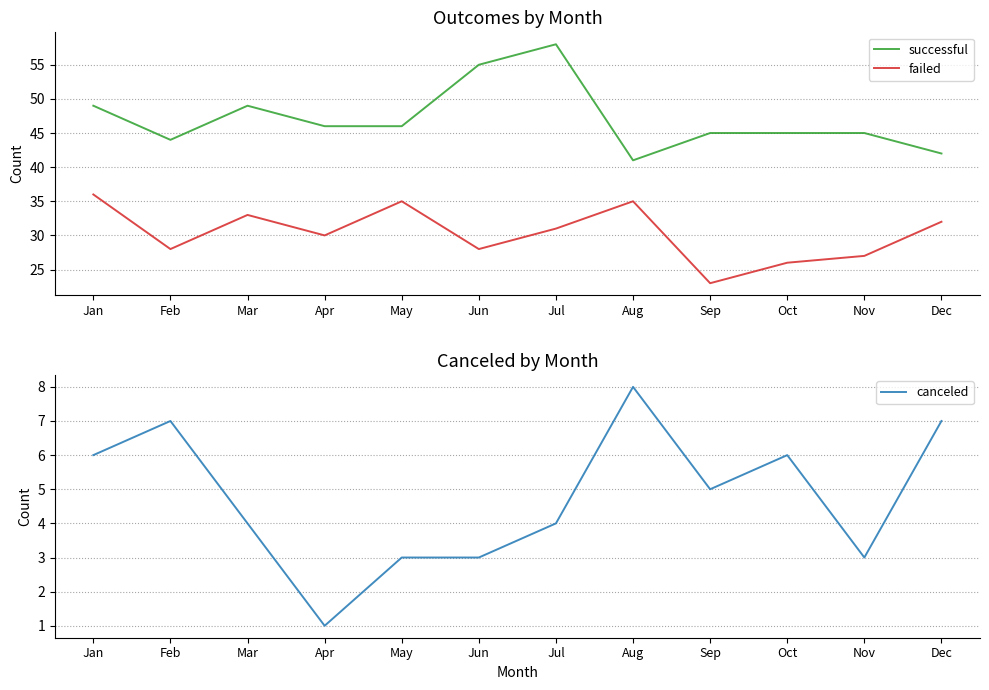

True or false: successful and canceled cross at least once.

False